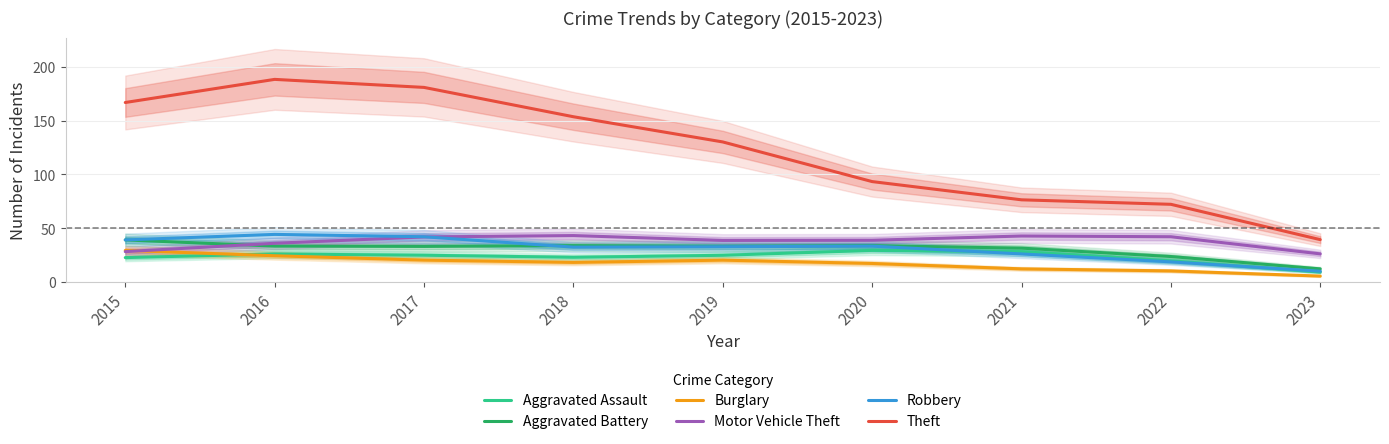

The Robbery series shows 5.3 at 2023. True or false?

False